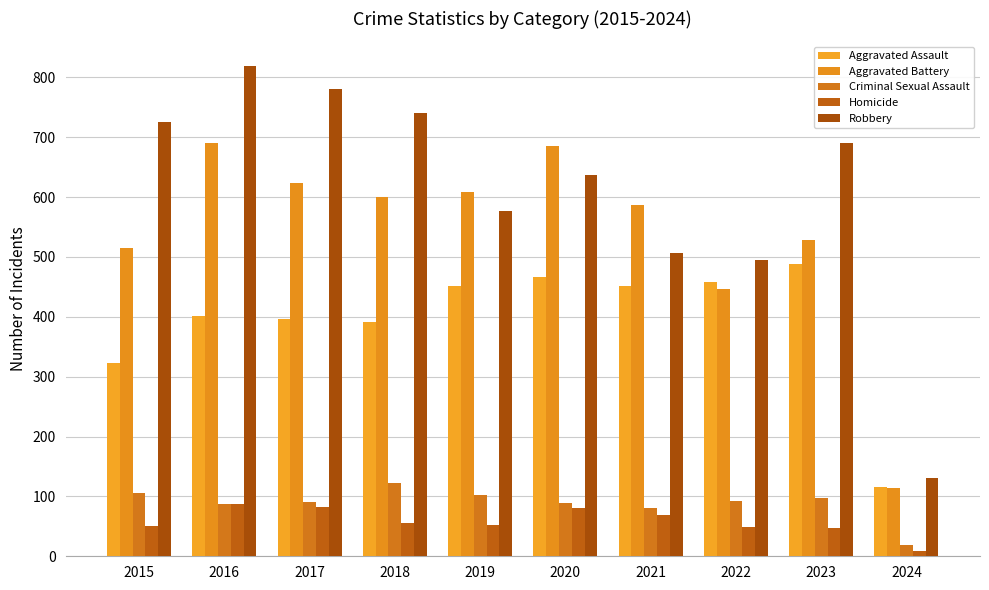

Where is Criminal Sexual Assault nearest to the value 71?

2021